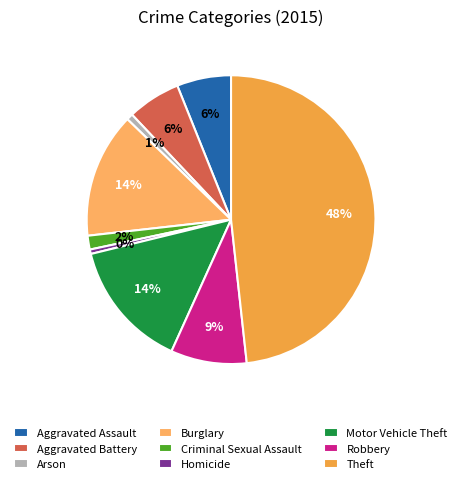

What percentage is the Motor Vehicle Theft slice, to the nearest percent?

14%